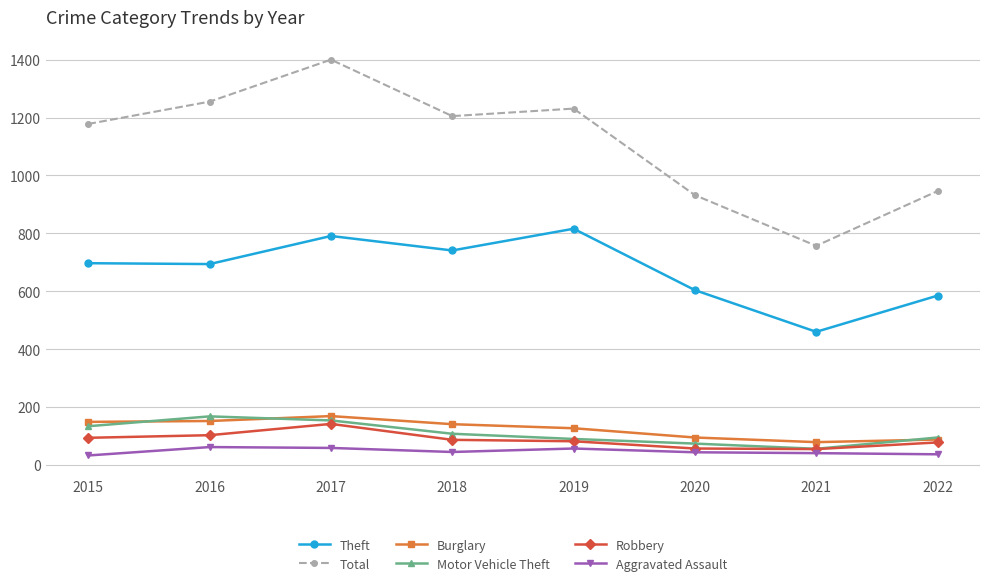

What is the spread (max minus min) of values at 2022?

909